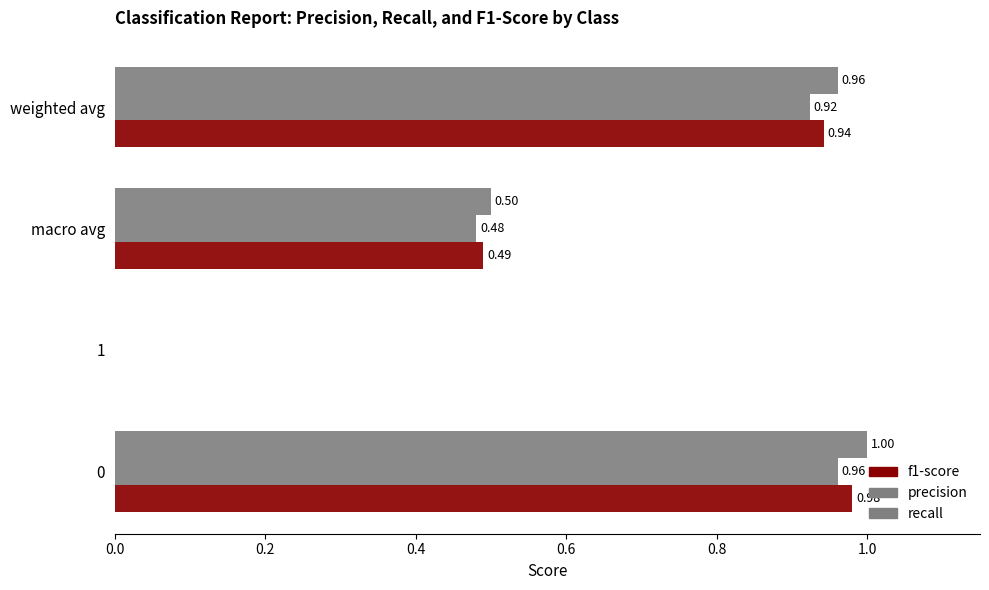

How many series are shown in this chart?

3